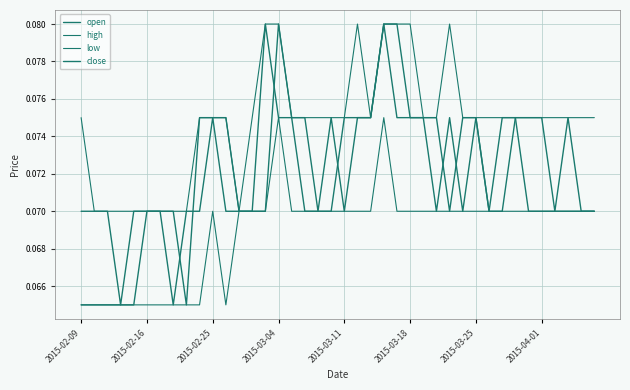

How many lines are shown in the chart?

4